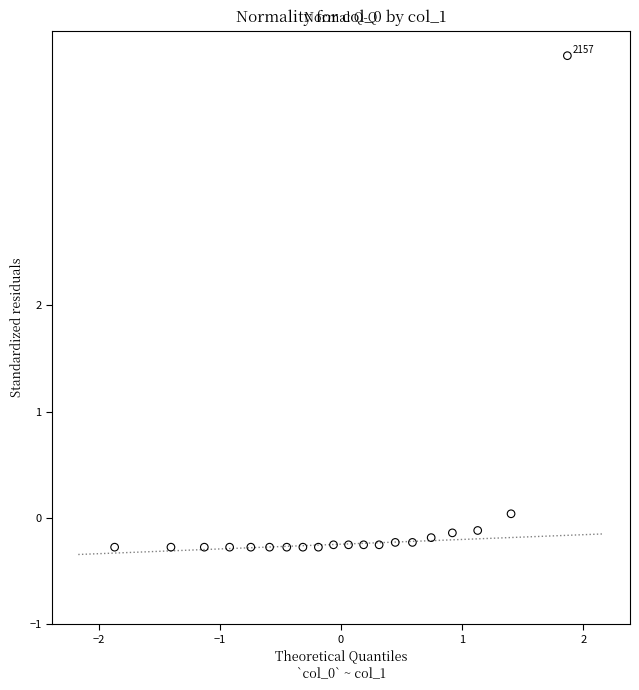

What is the range of X values (max minus min)?

3.7